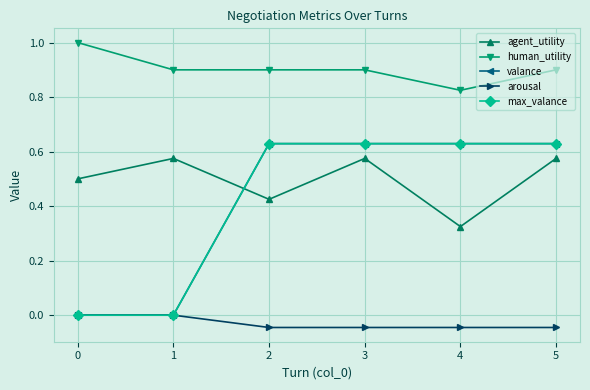

True or false: arousal has a value of -0.0 at 3.

True